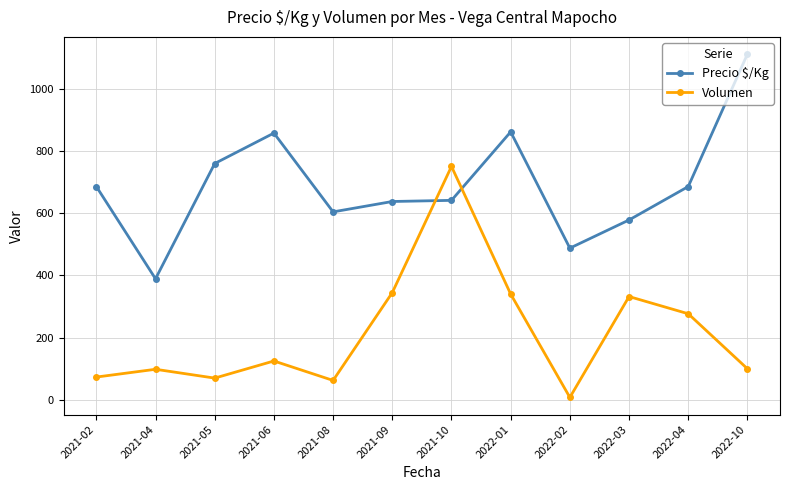

Between which two adjacent categories do Precio $/Kg and Volumen first intersect?

2021-09 and 2021-10